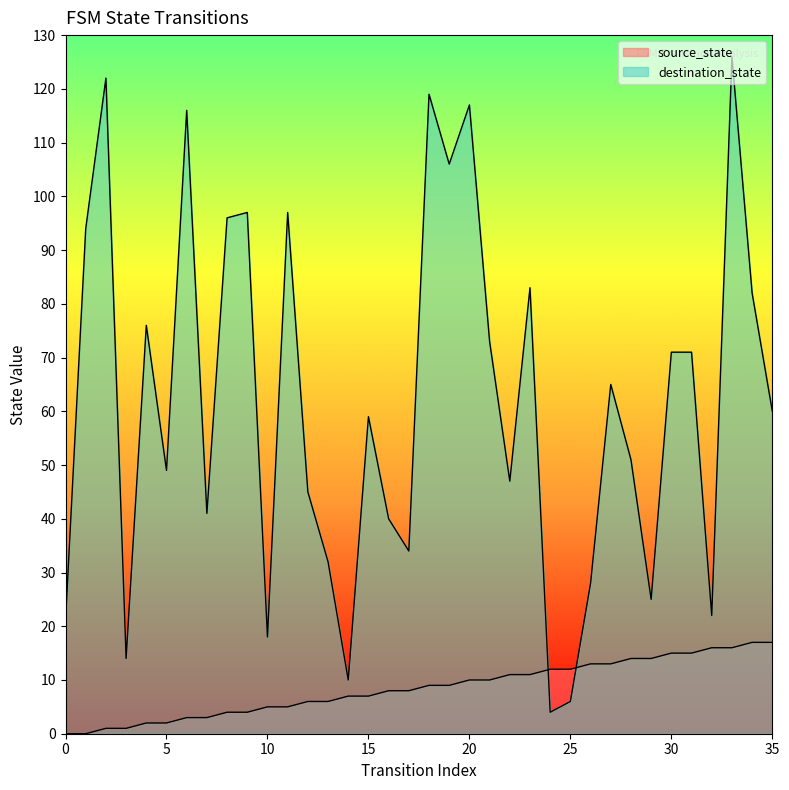

At which label is source_state closest to 8?

16